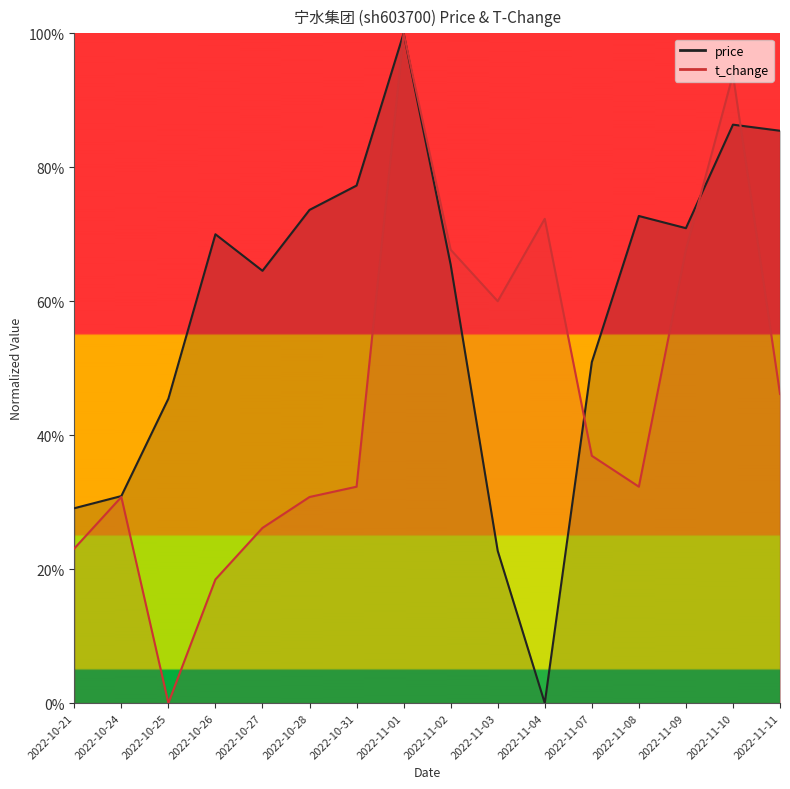

True or false: price (line) and t_change (line) cross at least once.

True